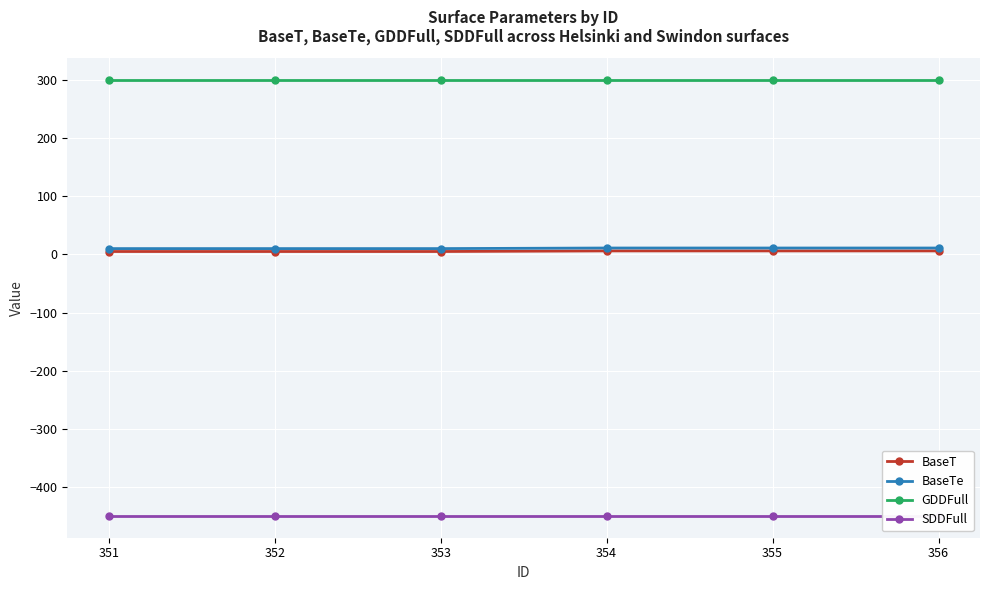

The BaseT series shows 6 at 354. True or false?

True